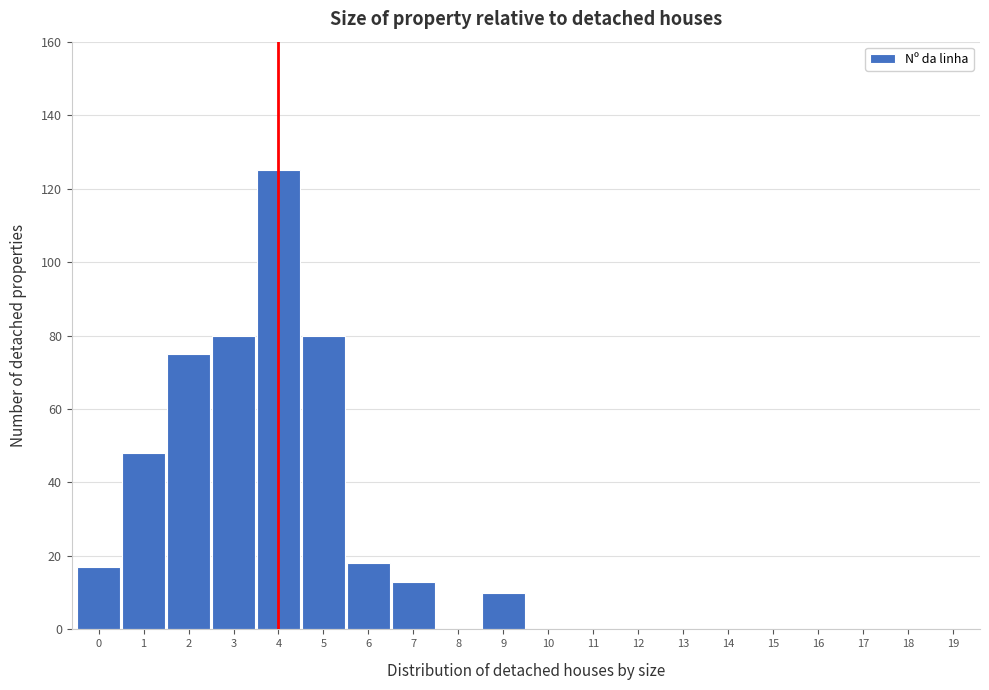

Which range on the x-axis has the tallest bar?

3.5 to 4.5